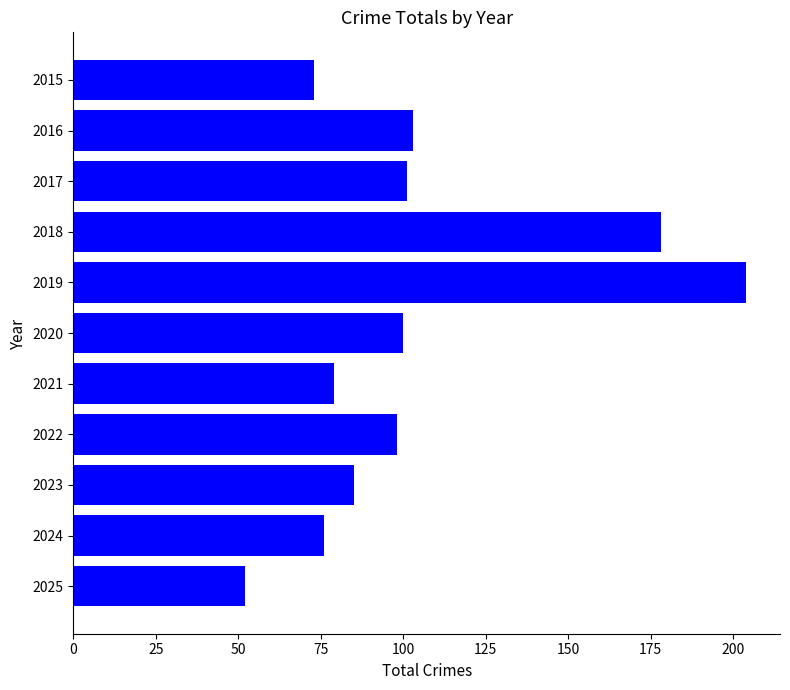

What is the difference between the maximum and minimum values?

152